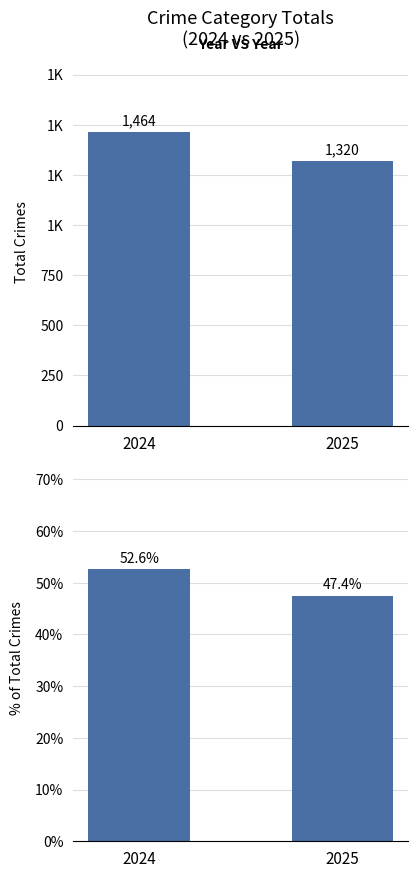

At which label is Crime Counts closest to 1392?

2024